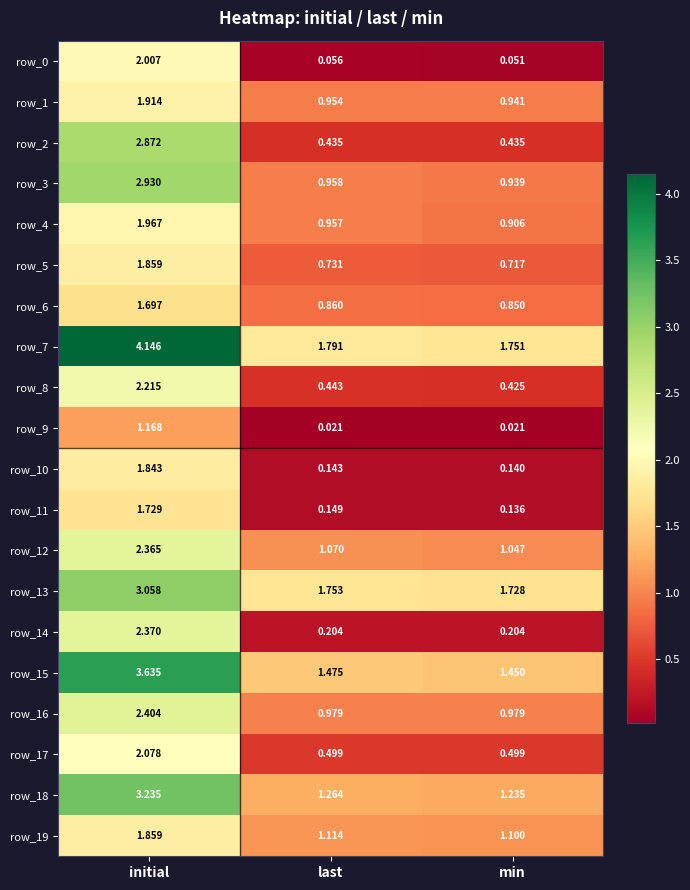

Which category has the highest value across all series?

initial